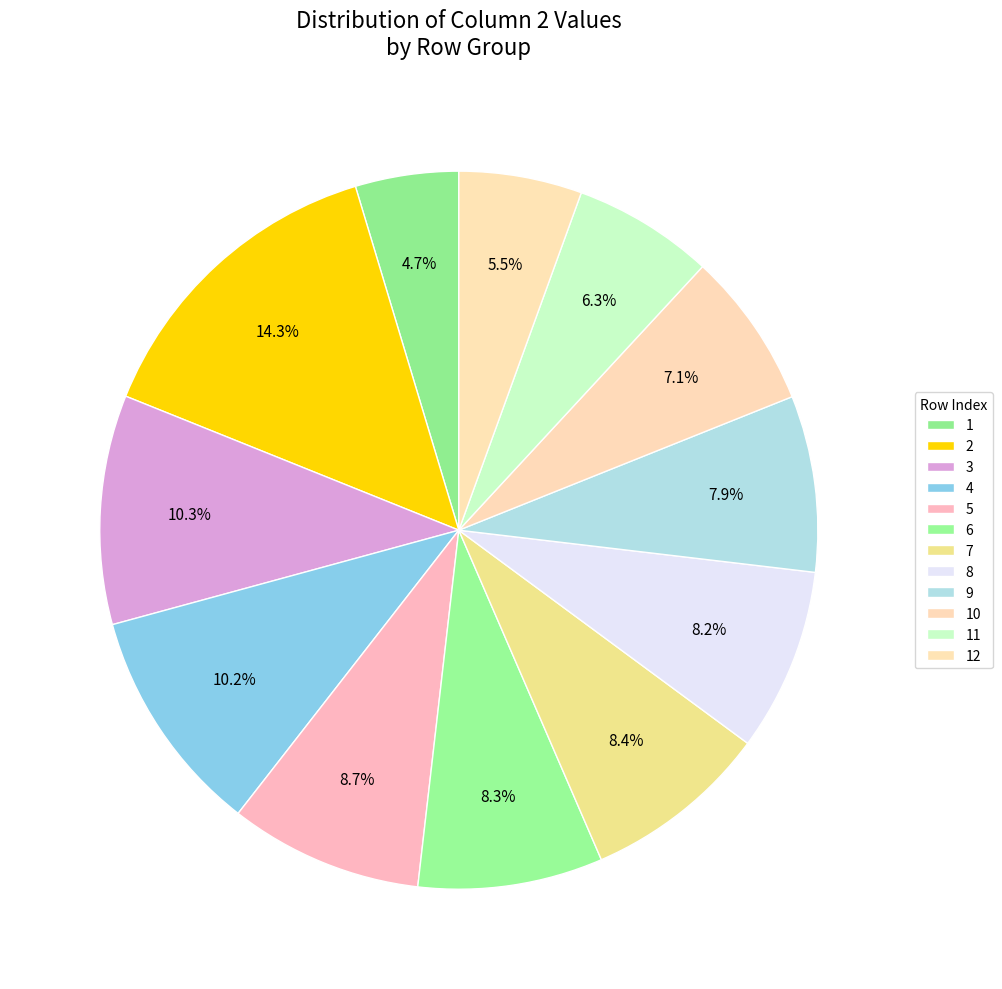

Count the number of slices in the pie.

12